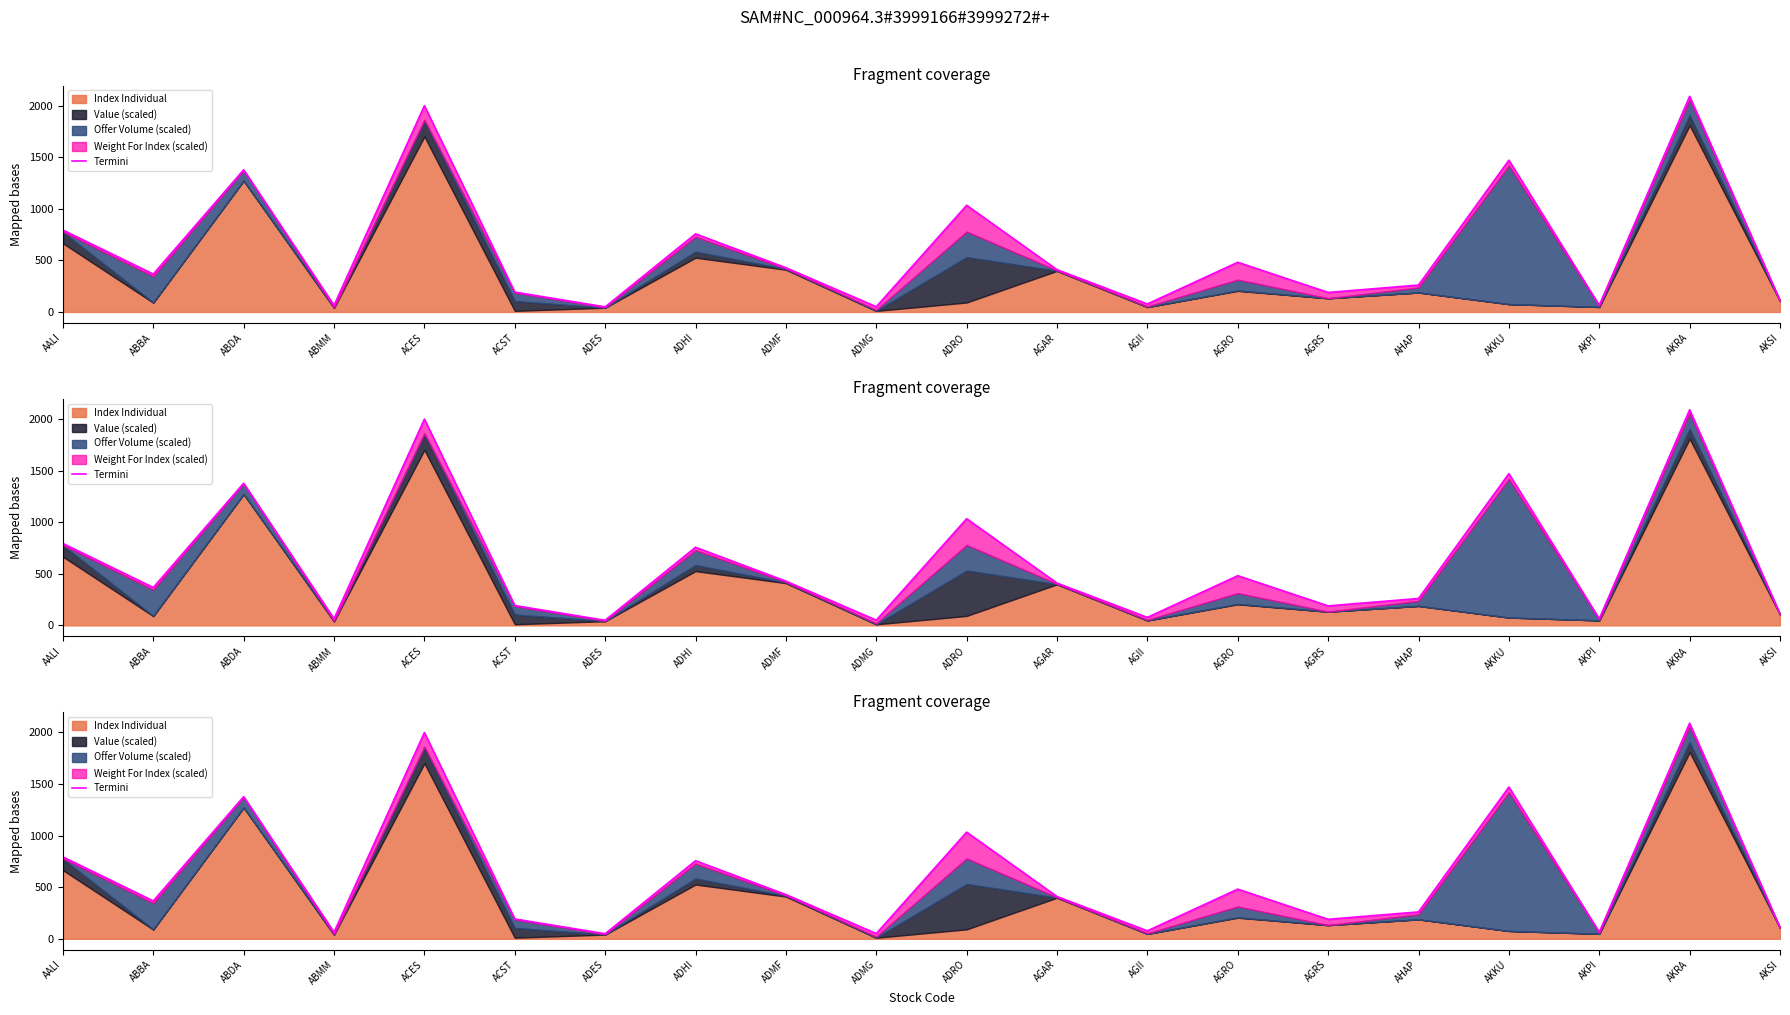

Rank the categories by value from highest to lowest.

AKRA, ACES, AKKU, ABDA, ADRO, AALI, ADHI, AGRO, ADMF, AGAR, ABBA, AHAP, ACST, AGRS, AKSI, AGII, AKPI, ABMM, ADMG, ADES